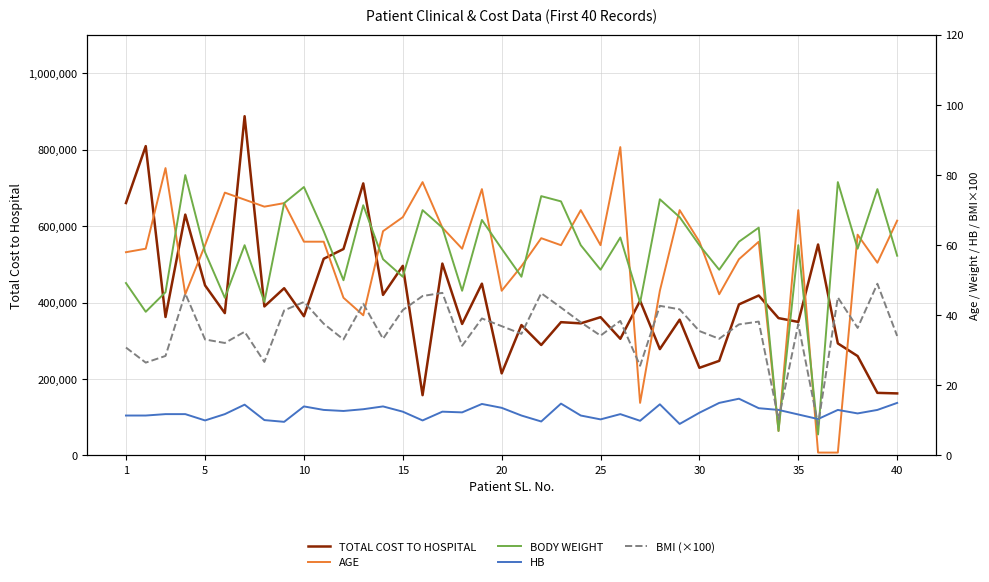

What is the minimum value for TOTAL COST TO HOSPITAL?

157763